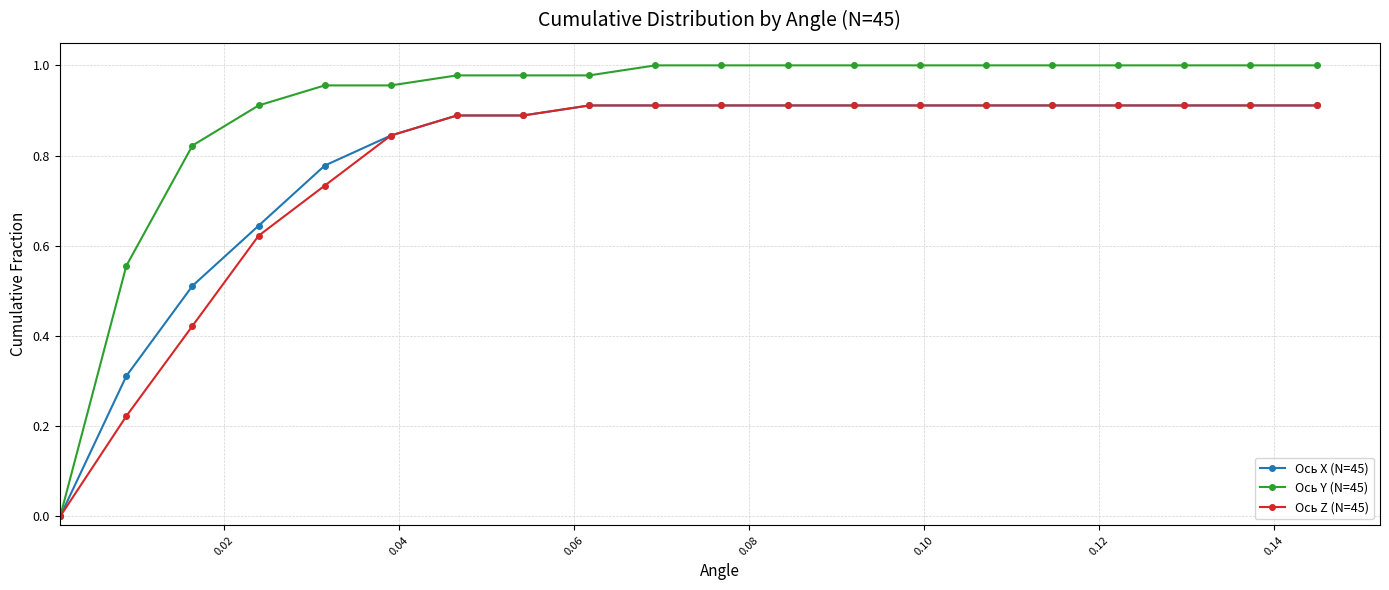

True or false: Ось Z (N=45) and Ось X (N=45) cross at least once.

False